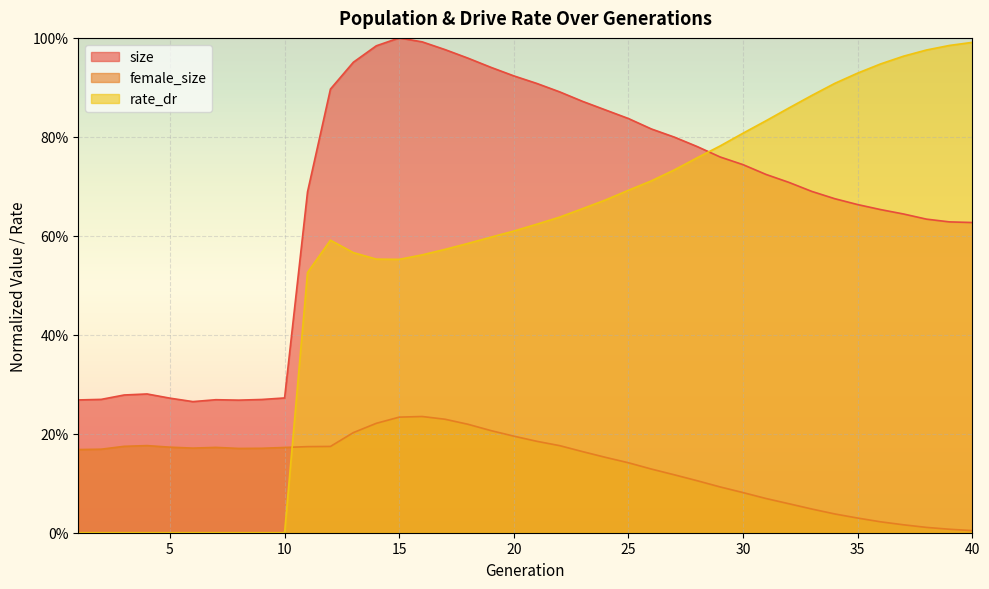

Reading left to right, extract all data points from this chart.

size: 0.3	0.3	0.3	0.3	0.3	0.3	0.3	0.3	0.3	0.3	0.7	0.9	1.0	1.0	1.0	1.0	1.0	1.0	0.9	0.9	0.9	0.9	0.9	0.9	0.8	0.8	0.8	0.8	0.8	0.7	0.7	0.7	0.7	0.7	0.7	0.7	0.6	0.6	0.6	0.6
female_size: 0.2	0.2	0.2	0.2	0.2	0.2	0.2	0.2	0.2	0.2	0.2	0.2	0.2	0.2	0.2	0.2	0.2	0.2	0.2	0.2	0.2	0.2	0.2	0.2	0.1	0.1	0.1	0.1	0.1	0.1	0.1	0.1	0.0	0.0	0.0	0.0	0.0	0.0	0.0	0.0
rate_dr: 0.0	0.0	0.0	0.0	0.0	0.0	0.0	0.0	0.0	0.0	0.5	0.6	0.6	0.6	0.6	0.6	0.6	0.6	0.6	0.6	0.6	0.6	0.7	0.7	0.7	0.7	0.7	0.8	0.8	0.8	0.8	0.9	0.9	0.9	0.9	0.9	1.0	1.0	1.0	1.0